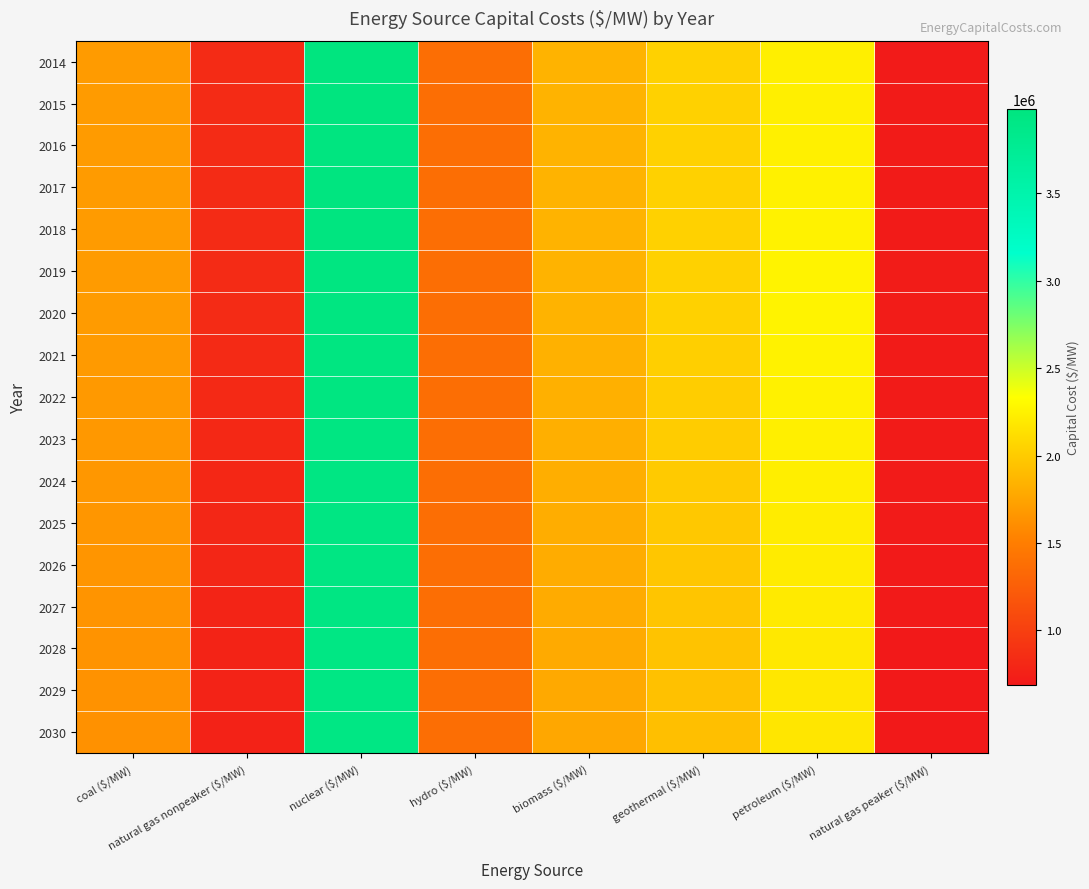

Reading right to left, extract all data points from this chart.

2014: natural gas peaker ($/MW)=706428.6	petroleum ($/MW)=2233666.7	geothermal ($/MW)=2041000.0	biomass ($/MW)=1846762.9	hydro ($/MW)=1379500.0	nuclear ($/MW)=3983000.0	natural gas nonpeaker ($/MW)=833780.1	coal ($/MW)=1695000.0
2015: natural gas peaker ($/MW)=708022.8	petroleum ($/MW)=2238707.5	geothermal ($/MW)=2041000.0	biomass ($/MW)=1846762.9	hydro ($/MW)=1379500.0	nuclear ($/MW)=3979039.6	natural gas nonpeaker ($/MW)=833780.1	coal ($/MW)=1695000.0
2016: natural gas peaker ($/MW)=709617.0	petroleum ($/MW)=2243748.3	geothermal ($/MW)=2041000.0	biomass ($/MW)=1846762.9	hydro ($/MW)=1379500.0	nuclear ($/MW)=3975079.2	natural gas nonpeaker ($/MW)=833780.1	coal ($/MW)=1695000.0
2017: natural gas peaker ($/MW)=711211.2	petroleum ($/MW)=2248789.1	geothermal ($/MW)=2041000.0	biomass ($/MW)=1846762.9	hydro ($/MW)=1379500.0	nuclear ($/MW)=3971118.8	natural gas nonpeaker ($/MW)=833780.1	coal ($/MW)=1695000.0
2018: natural gas peaker ($/MW)=712805.5	petroleum ($/MW)=2253829.9	geothermal ($/MW)=2041000.0	biomass ($/MW)=1846762.9	hydro ($/MW)=1379500.0	nuclear ($/MW)=3967158.4	natural gas nonpeaker ($/MW)=833780.1	coal ($/MW)=1695000.0
2019: natural gas peaker ($/MW)=714399.7	petroleum ($/MW)=2258870.7	geothermal ($/MW)=2041000.0	biomass ($/MW)=1846762.9	hydro ($/MW)=1379500.0	nuclear ($/MW)=3963198.0	natural gas nonpeaker ($/MW)=833780.1	coal ($/MW)=1695000.0
2020: natural gas peaker ($/MW)=715993.9	petroleum ($/MW)=2263911.5	geothermal ($/MW)=2041000.0	biomass ($/MW)=1846762.9	hydro ($/MW)=1379500.0	nuclear ($/MW)=3959237.6	natural gas nonpeaker ($/MW)=833780.1	coal ($/MW)=1695000.0
2021: natural gas peaker ($/MW)=713180.6	petroleum ($/MW)=2255015.9	geothermal ($/MW)=2029806.4	biomass ($/MW)=1839631.3	hydro ($/MW)=1379500.0	nuclear ($/MW)=3955277.2	natural gas nonpeaker ($/MW)=826649.9	coal ($/MW)=1688417.5
2022: natural gas peaker ($/MW)=710367.2	petroleum ($/MW)=2246120.4	geothermal ($/MW)=2018612.8	biomass ($/MW)=1832499.7	hydro ($/MW)=1379500.0	nuclear ($/MW)=3951316.8	natural gas nonpeaker ($/MW)=819519.6	coal ($/MW)=1681835.0
2023: natural gas peaker ($/MW)=707553.9	petroleum ($/MW)=2237224.9	geothermal ($/MW)=2007419.3	biomass ($/MW)=1825368.1	hydro ($/MW)=1379500.0	nuclear ($/MW)=3947356.4	natural gas nonpeaker ($/MW)=812389.4	coal ($/MW)=1675252.4
2024: natural gas peaker ($/MW)=704740.6	petroleum ($/MW)=2228329.4	geothermal ($/MW)=1996225.7	biomass ($/MW)=1818236.4	hydro ($/MW)=1379500.0	nuclear ($/MW)=3943396.0	natural gas nonpeaker ($/MW)=805259.1	coal ($/MW)=1668669.9
2025: natural gas peaker ($/MW)=701927.2	petroleum ($/MW)=2219433.8	geothermal ($/MW)=1985032.1	biomass ($/MW)=1811104.8	hydro ($/MW)=1379500.0	nuclear ($/MW)=3939435.6	natural gas nonpeaker ($/MW)=798128.9	coal ($/MW)=1662087.4
2026: natural gas peaker ($/MW)=699113.9	petroleum ($/MW)=2210538.3	geothermal ($/MW)=1973838.5	biomass ($/MW)=1803973.2	hydro ($/MW)=1379500.0	nuclear ($/MW)=3935475.2	natural gas nonpeaker ($/MW)=790998.6	coal ($/MW)=1655504.9
2027: natural gas peaker ($/MW)=696300.6	petroleum ($/MW)=2201642.8	geothermal ($/MW)=1962644.9	biomass ($/MW)=1796841.6	hydro ($/MW)=1379500.0	nuclear ($/MW)=3931514.8	natural gas nonpeaker ($/MW)=783868.3	coal ($/MW)=1648922.3
2028: natural gas peaker ($/MW)=693487.2	petroleum ($/MW)=2192747.2	geothermal ($/MW)=1951451.4	biomass ($/MW)=1789710.0	hydro ($/MW)=1379500.0	nuclear ($/MW)=3927554.4	natural gas nonpeaker ($/MW)=776738.1	coal ($/MW)=1642339.8
2029: natural gas peaker ($/MW)=690673.9	petroleum ($/MW)=2183851.7	geothermal ($/MW)=1940257.8	biomass ($/MW)=1782578.4	hydro ($/MW)=1379500.0	nuclear ($/MW)=3923594.0	natural gas nonpeaker ($/MW)=769607.8	coal ($/MW)=1635757.3
2030: natural gas peaker ($/MW)=687860.6	petroleum ($/MW)=2174956.2	geothermal ($/MW)=1929064.2	biomass ($/MW)=1775446.8	hydro ($/MW)=1379500.0	nuclear ($/MW)=3919633.6	natural gas nonpeaker ($/MW)=762477.6	coal ($/MW)=1629174.8